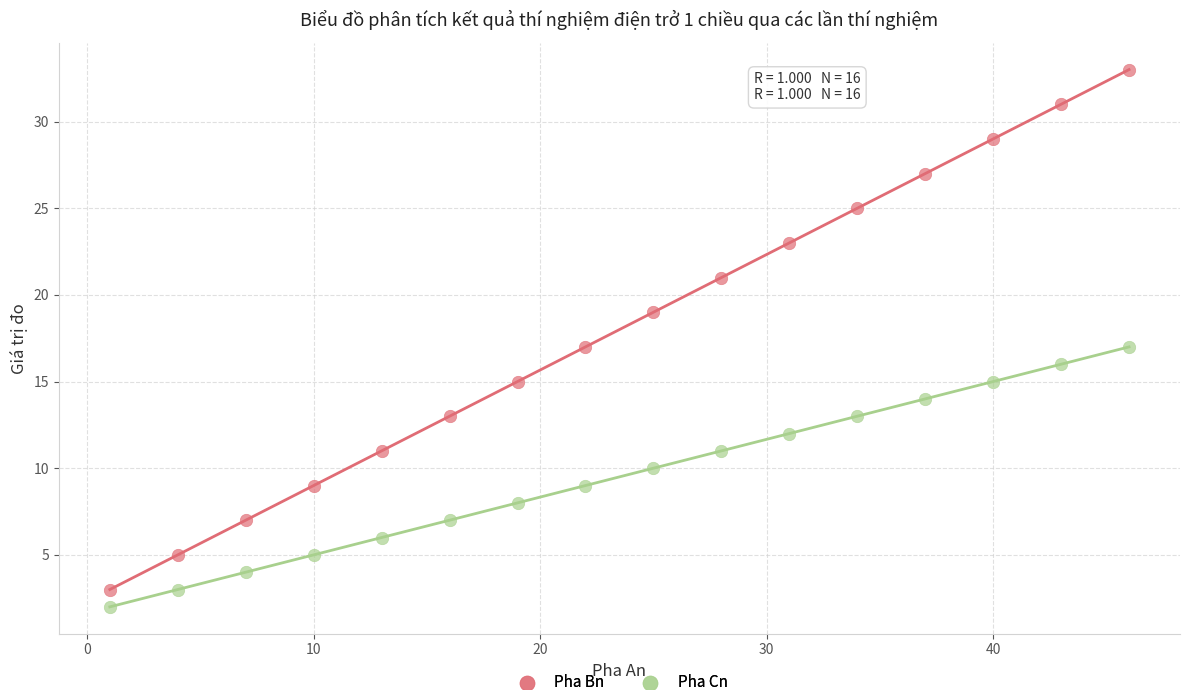

Which series reaches the maximum Y coordinate?

Pha Bn